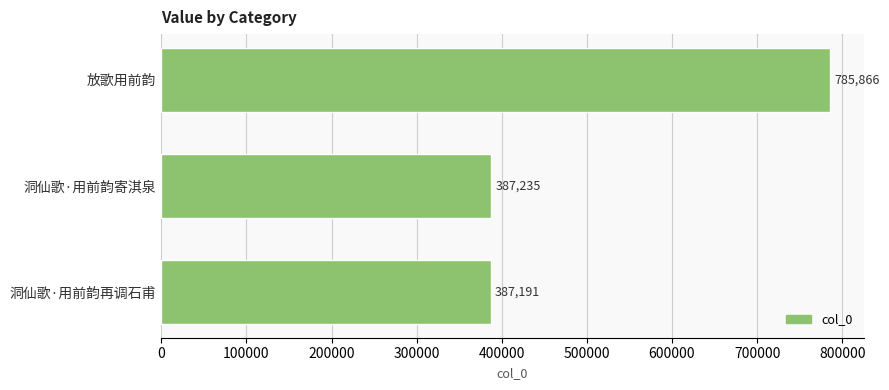

What is the value of the 1st bar from the top?

785866